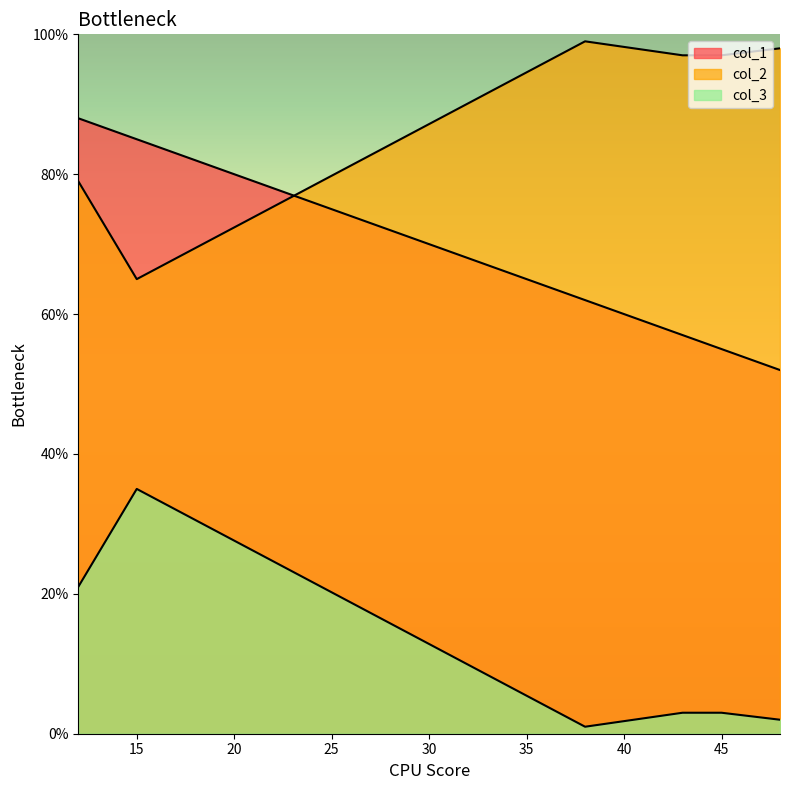

Which category has the highest value in the col_3 series?

15